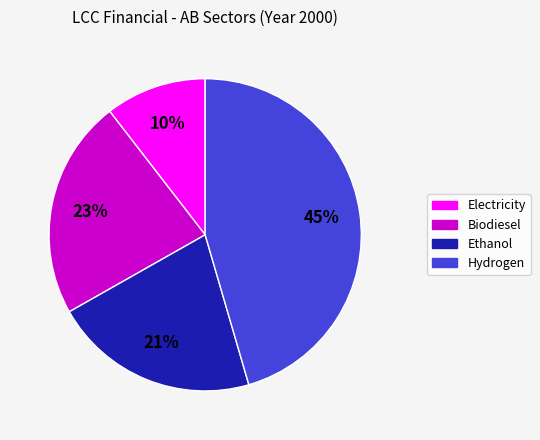

To the nearest percent, what is the combined percentage of Electricity and Hydrogen?

56%